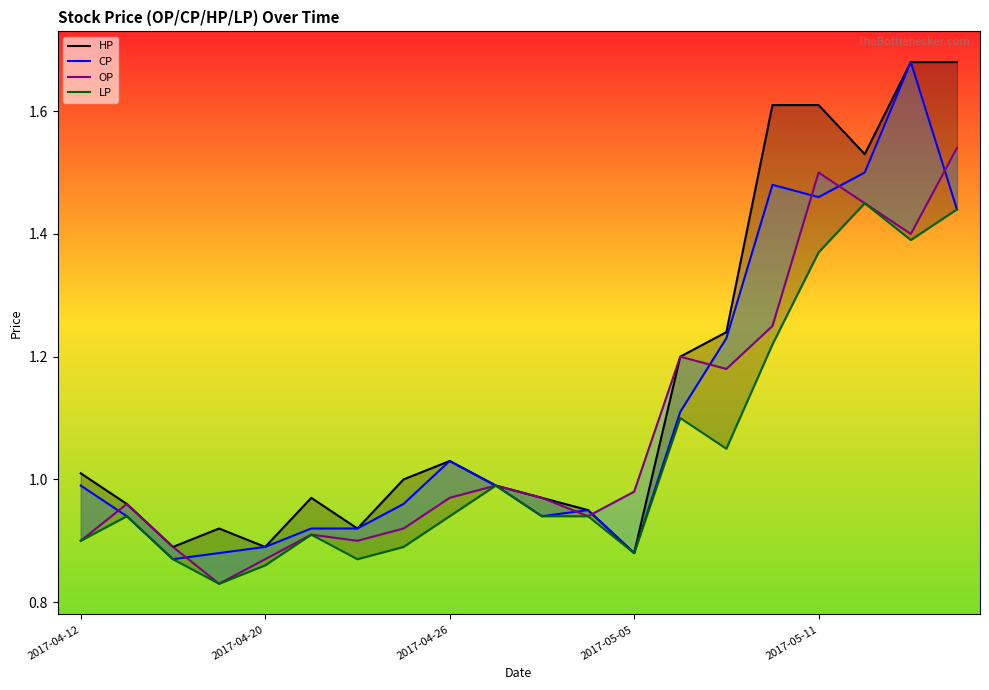

What is the average value of the OP series?

1.1